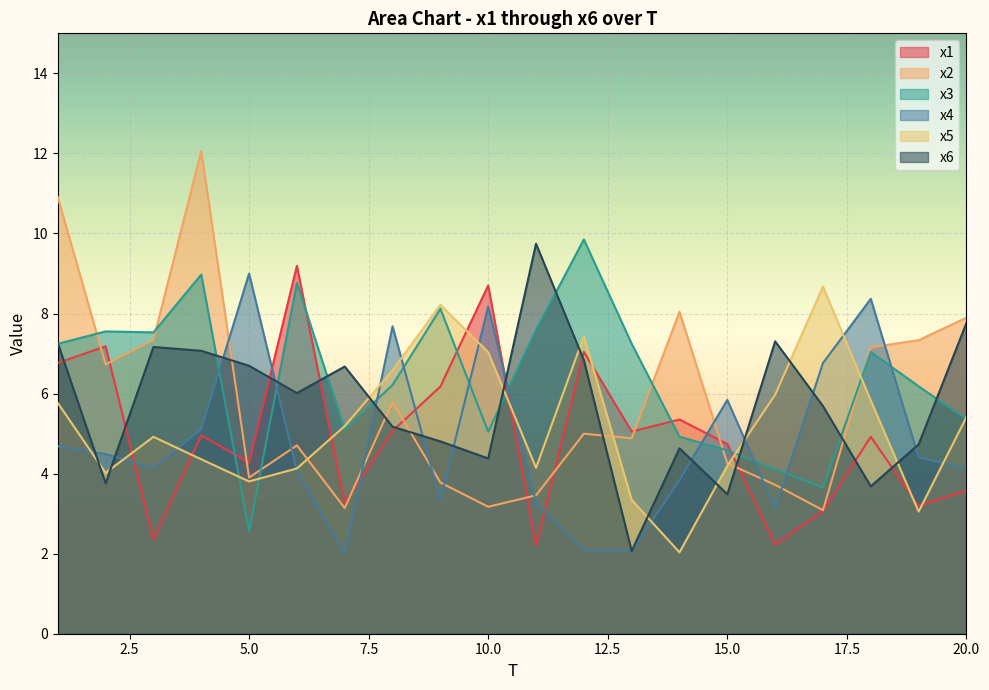

How many intersections are there between x4 and x5?

12